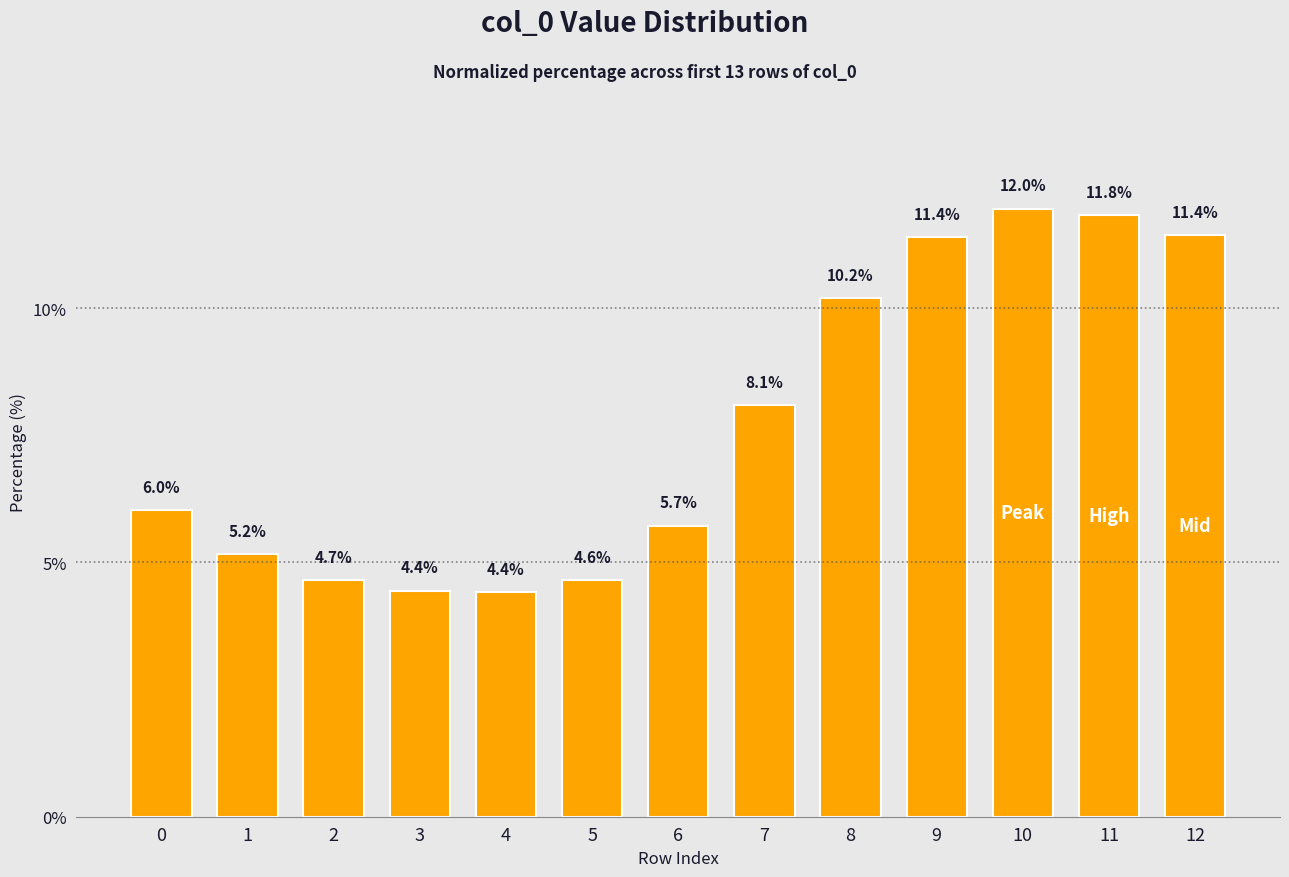

Where is the data nearest to the value 8?

7